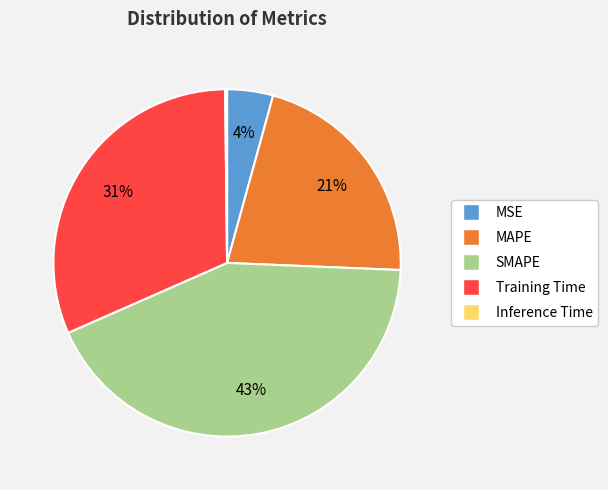

Is there a majority slice in this chart?

No